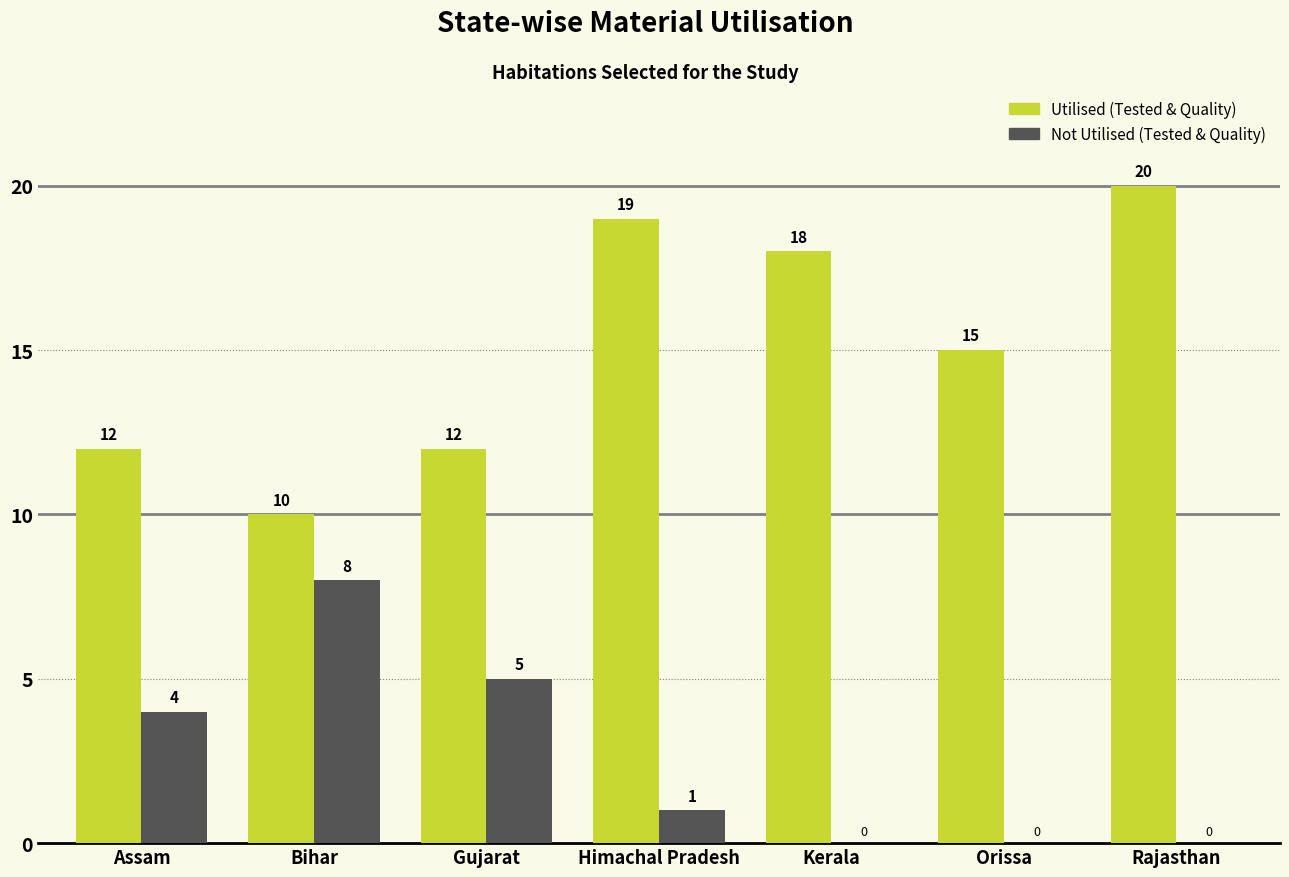

Reading left to right, extract all data points from this chart.

Utilised (Tested & Quality): 12	10	12	19	18	15	20
Not Utilised (Tested & Quality): 4	8	5	1	0	0	0